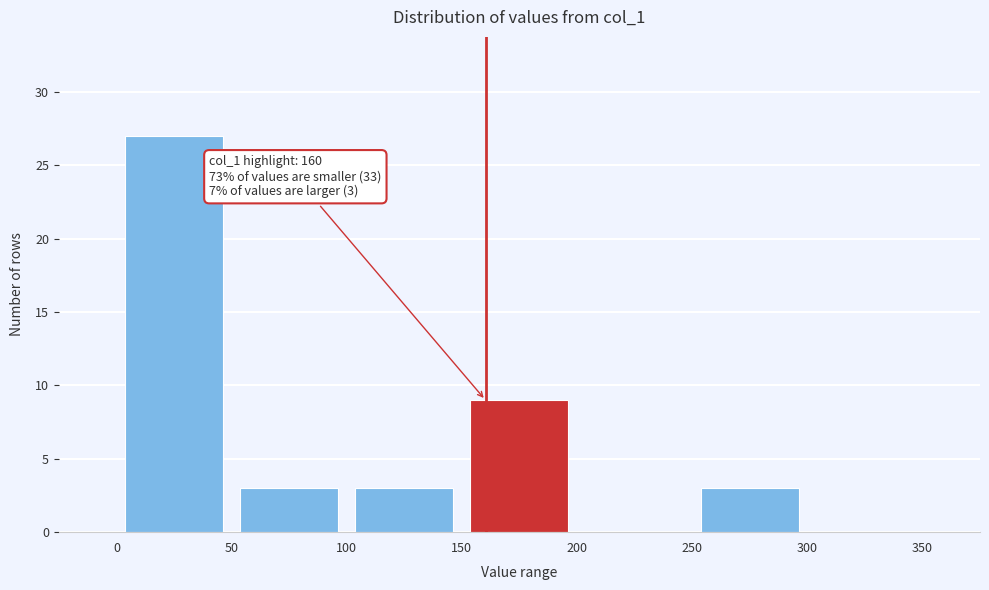

Which range on the x-axis has the tallest bar?

0 to 50